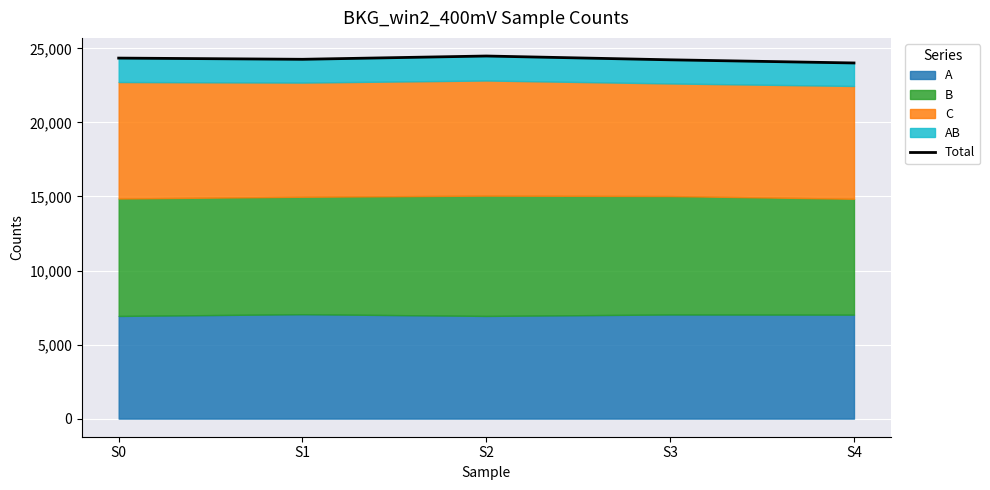

Is it true that the value at S4 is 24014?

True